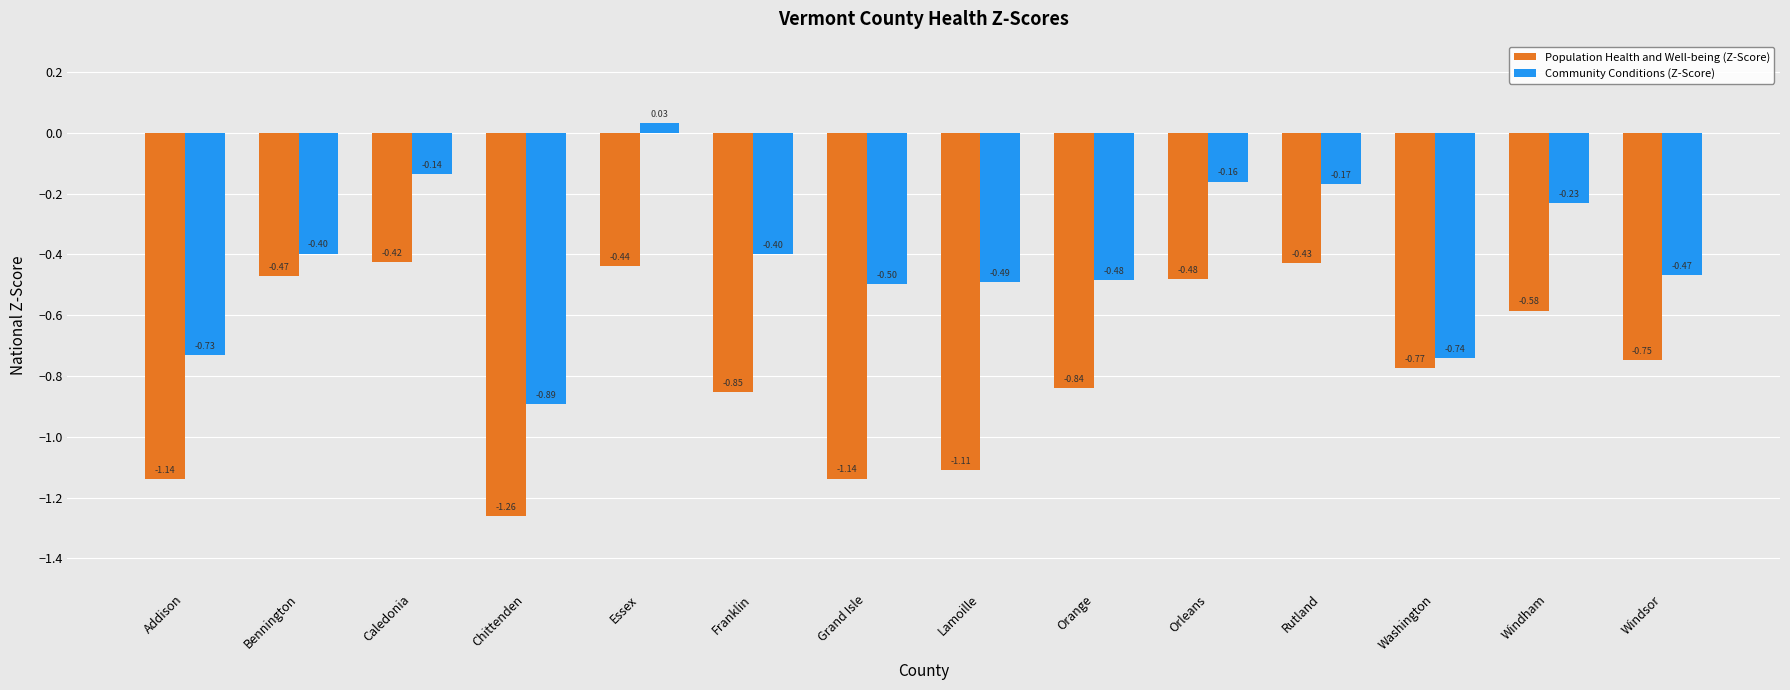

Which label corresponds to the largest value in the chart?

Essex